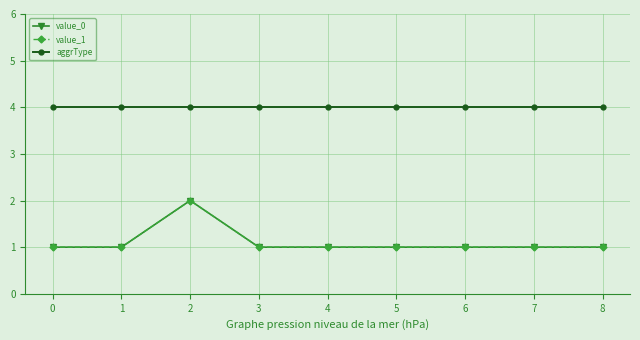

Which has a higher value, 3 or 6?

3